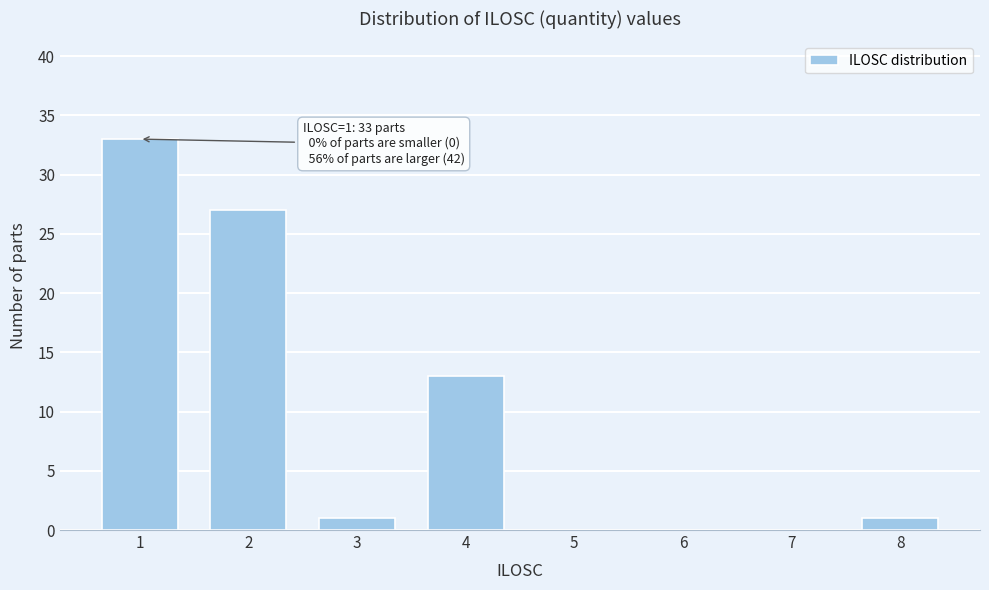

Reading left to right, what are all the values shown in this chart?

1=33	2=27	3=1	4=13	5=0	6=0	7=0	8=1